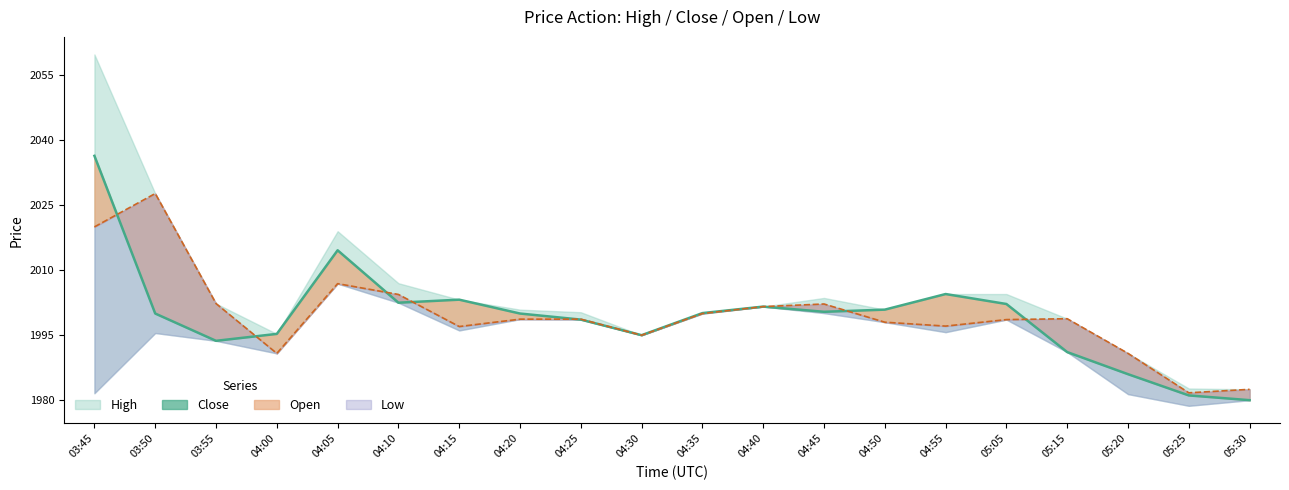

What is the value of the Close point at the 2nd from the left?

2000.0